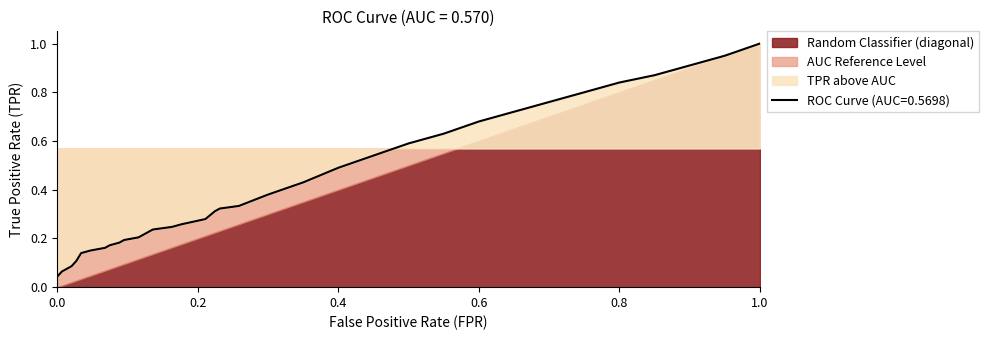

True or false: tpr has a value of 0.4 at 12.

False